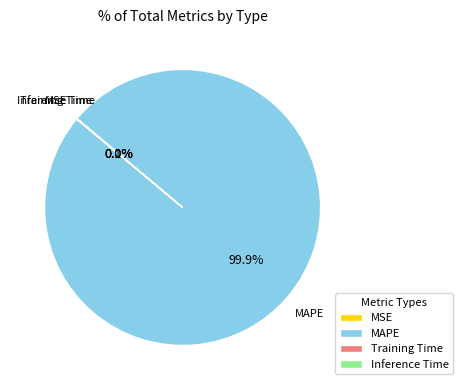

What percentage is NOT represented by MAPE?

0.1%